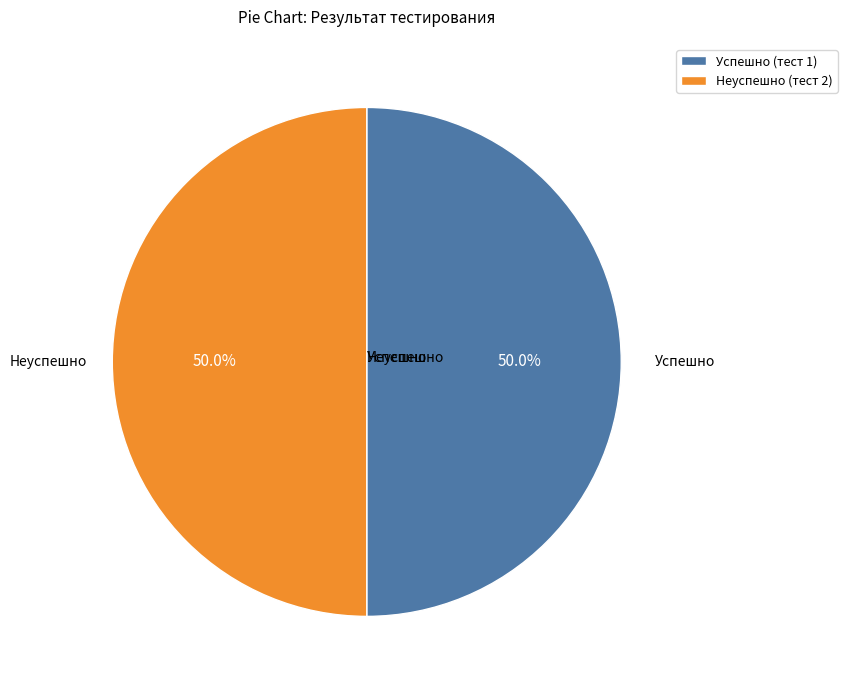

Is the sum of Успешно (тест 1) and Неуспешно (тест 2) greater than half?

Yes